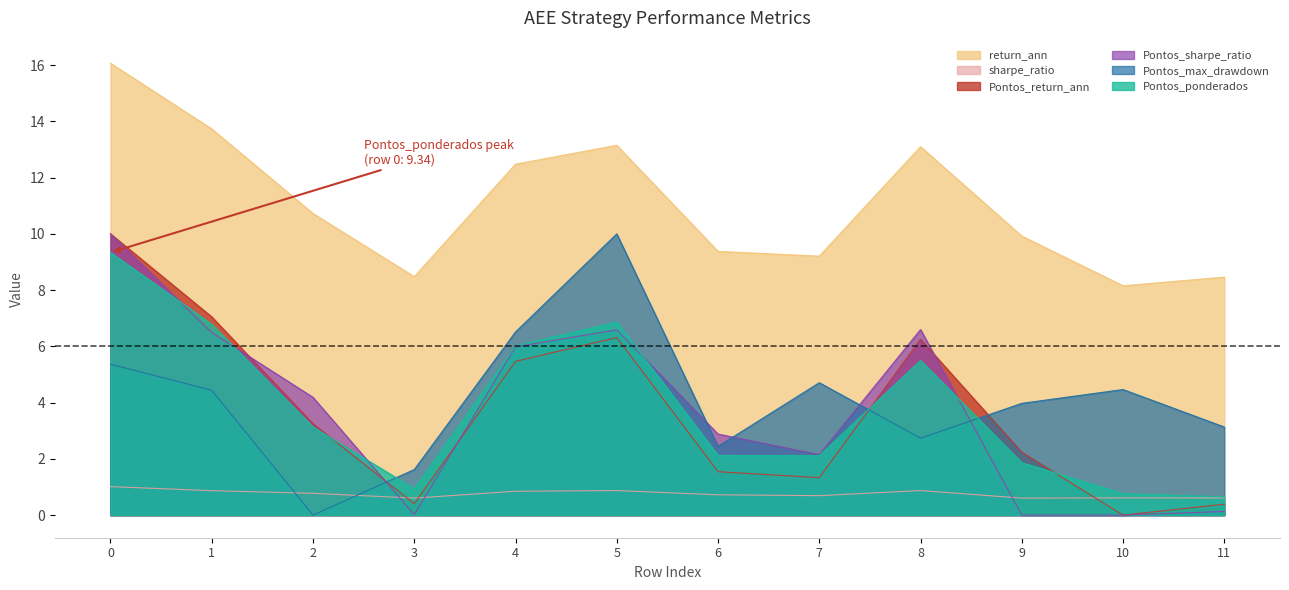

Is the value of Pontos_ponderados at 9 greater than the value of Pontos_sharpe_ratio at 9?

Yes